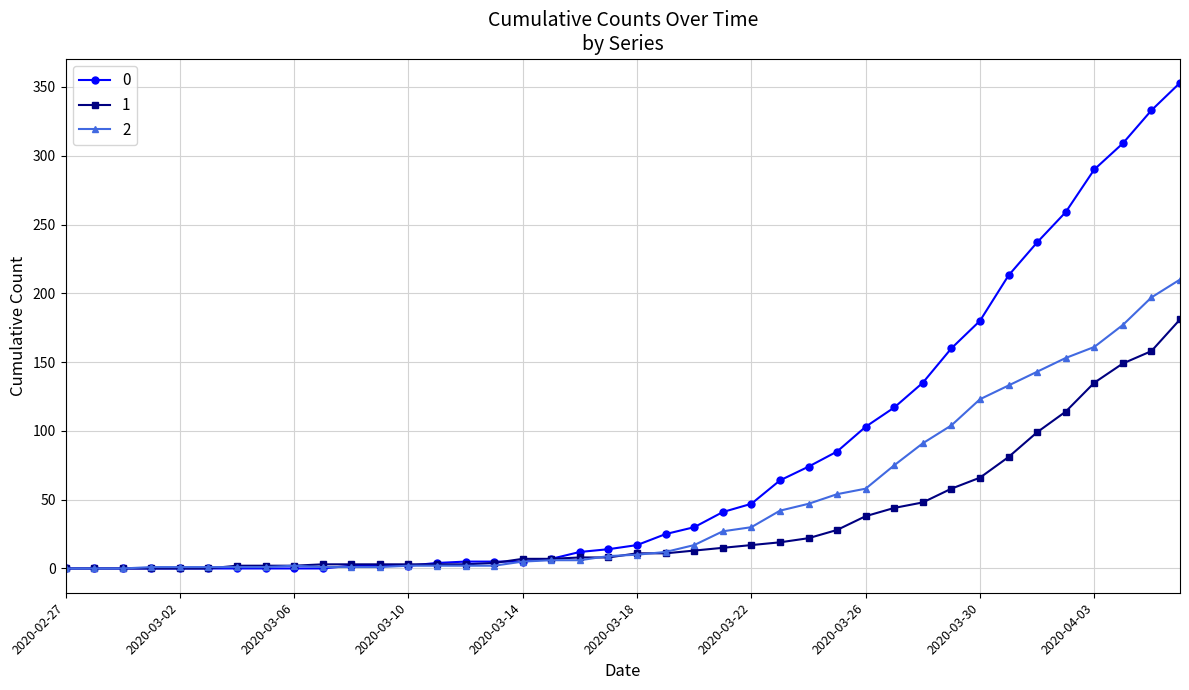

Rank the series by their maximum value, from highest to lowest.

0, 2, 1